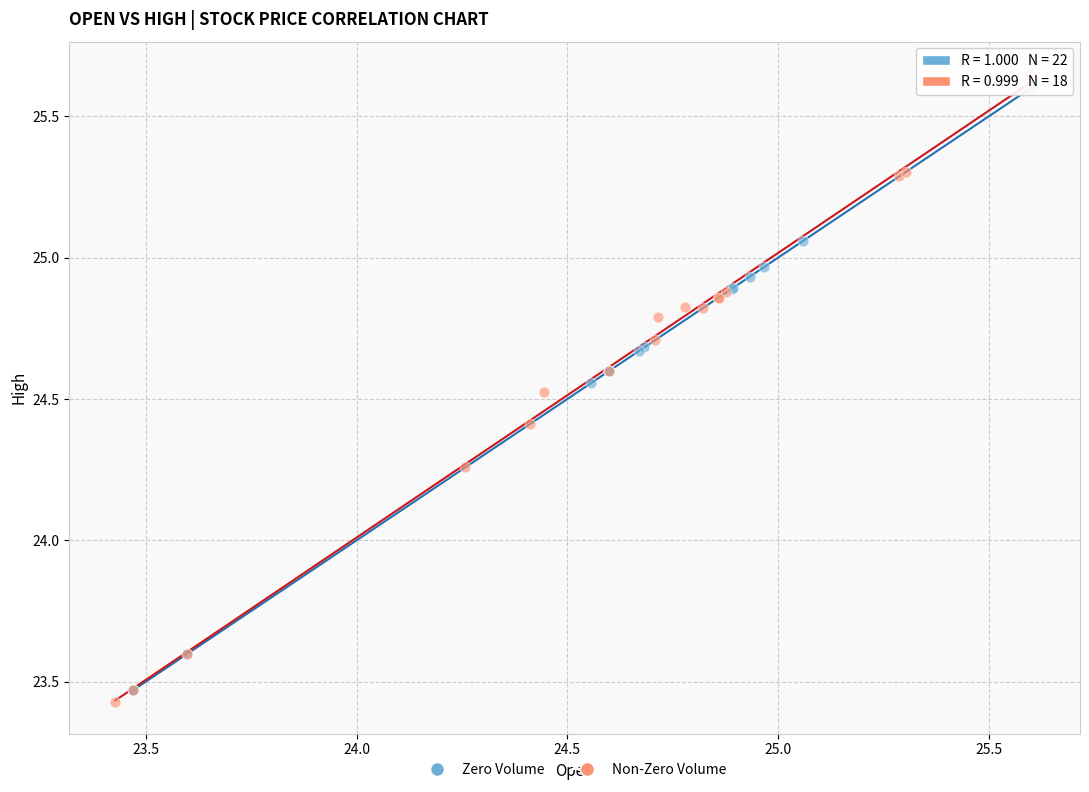

What are all the series names shown in the legend?

Zero Volume, Non-Zero Volume